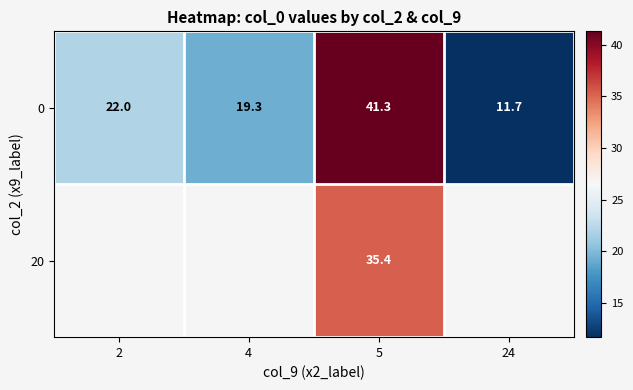

The 0 series shows 8.2 at 2. True or false?

False